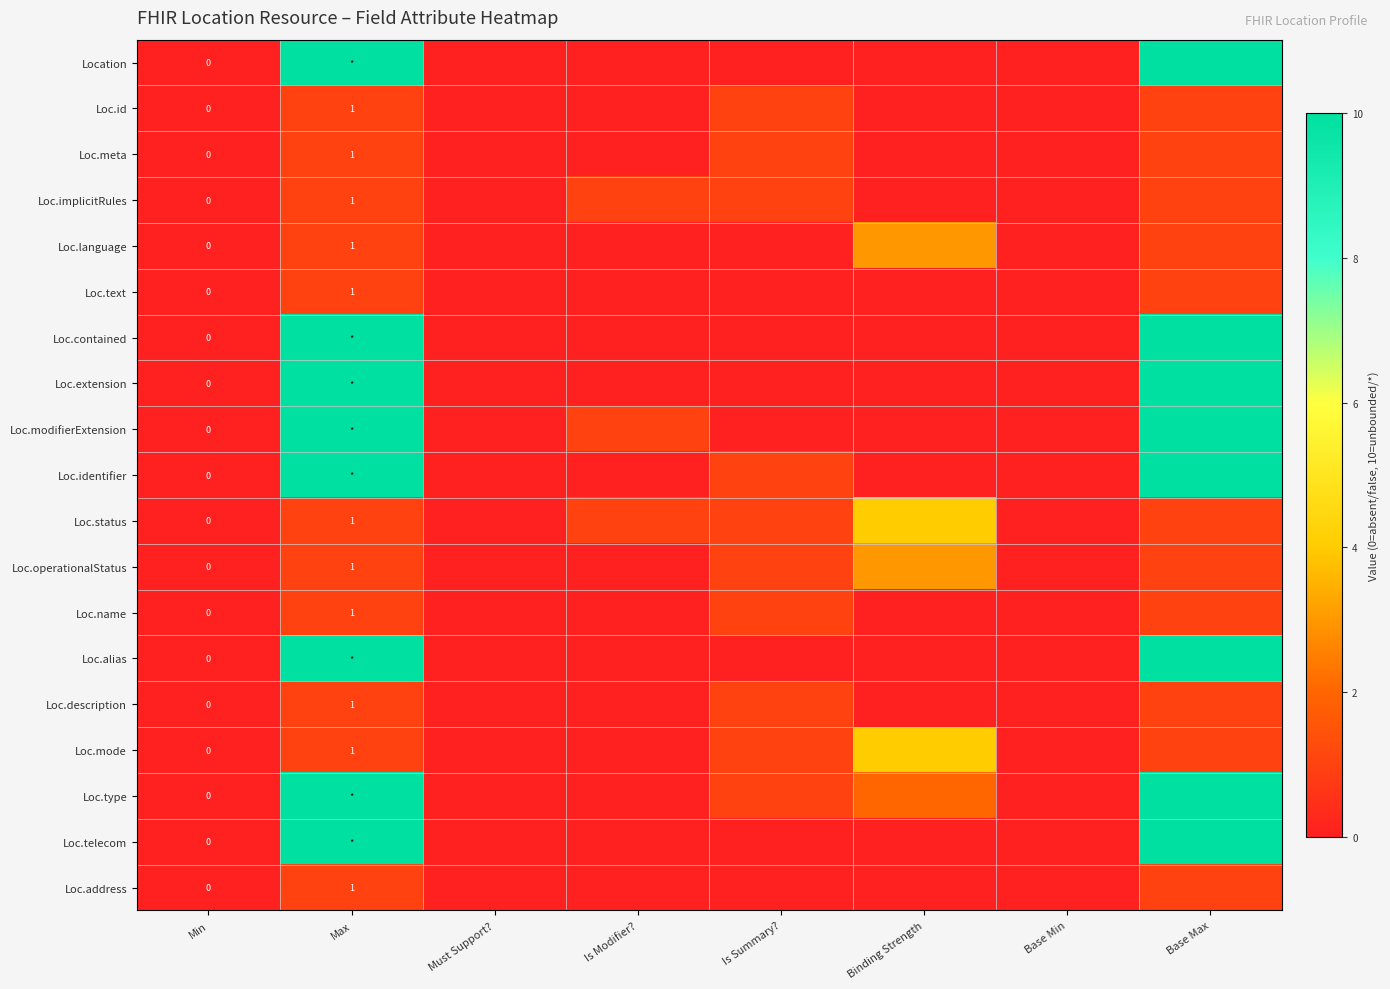

The value of Loc.status at Max is 1. True or false?

True